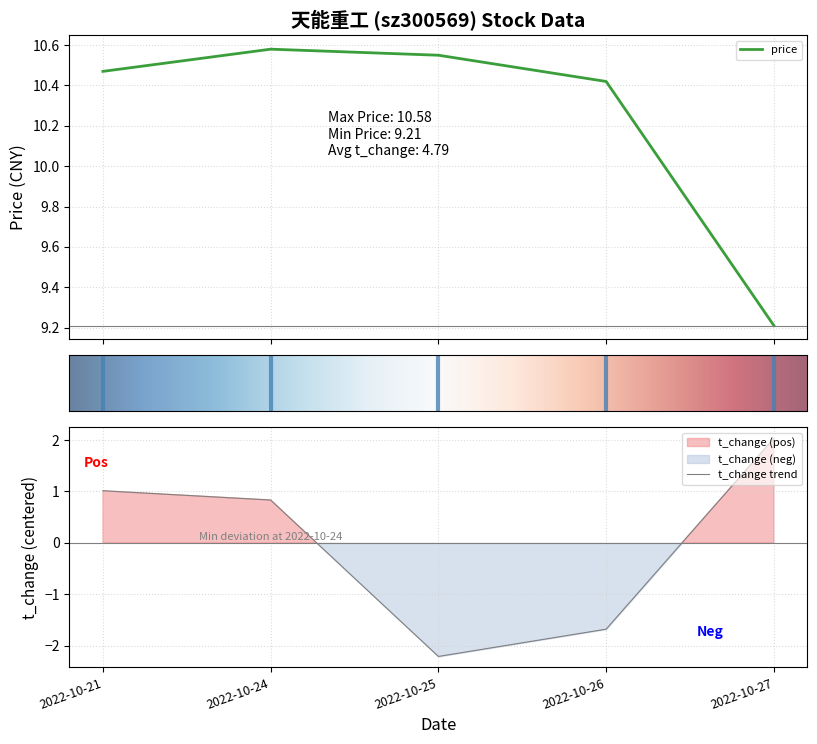

What is the value of the price point at the 3rd from the left?

10.6